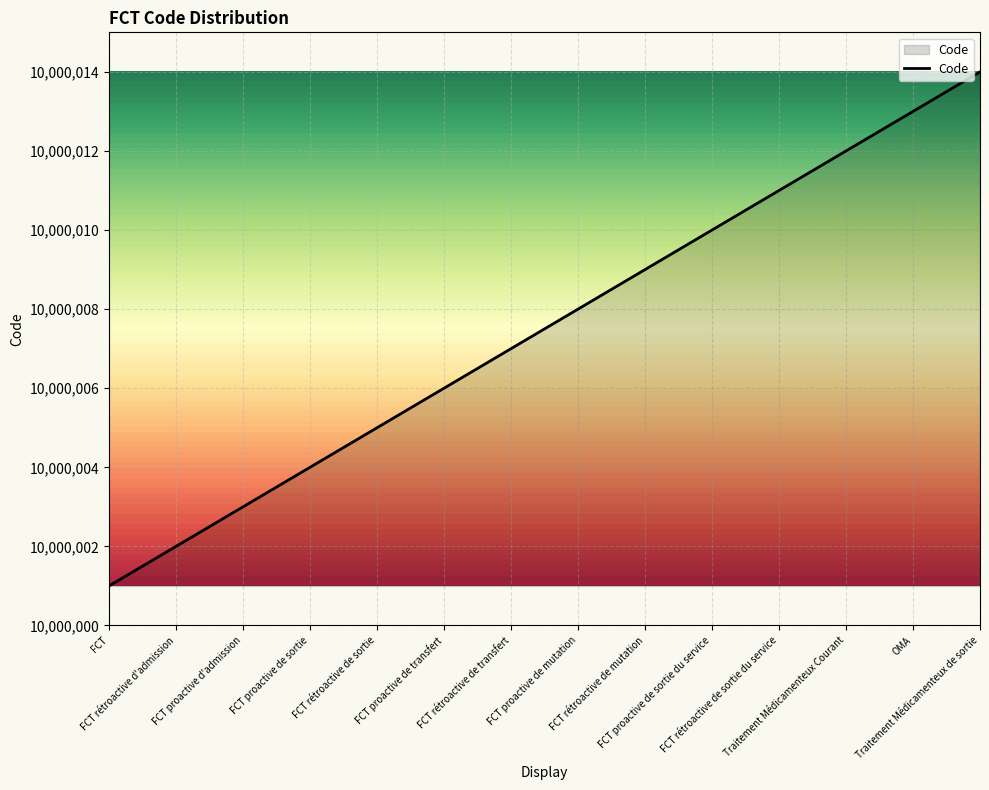

Reading right to left, what are all the values shown in this chart?

10000014	10000013	10000012	10000011	10000010	10000009	10000008	10000007	10000006	10000005	10000004	10000003	10000002	10000001